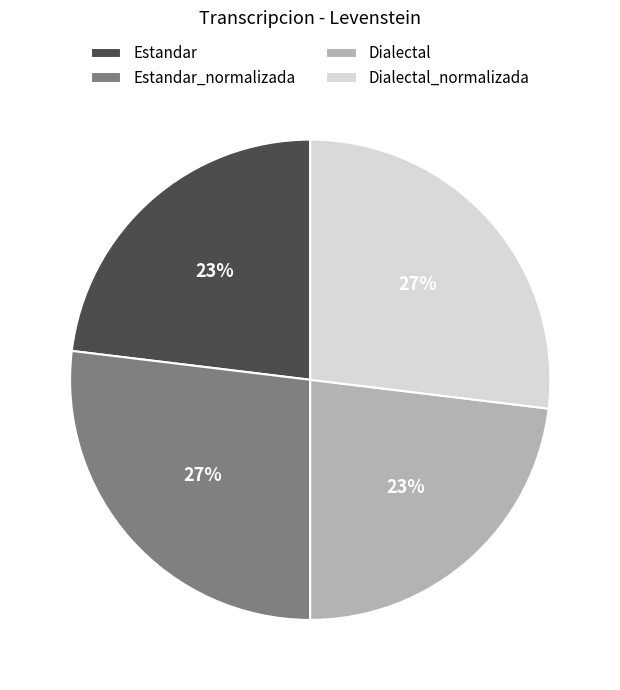

To the nearest percent, what percentage of the pie is Estandar_normalizada?

27%